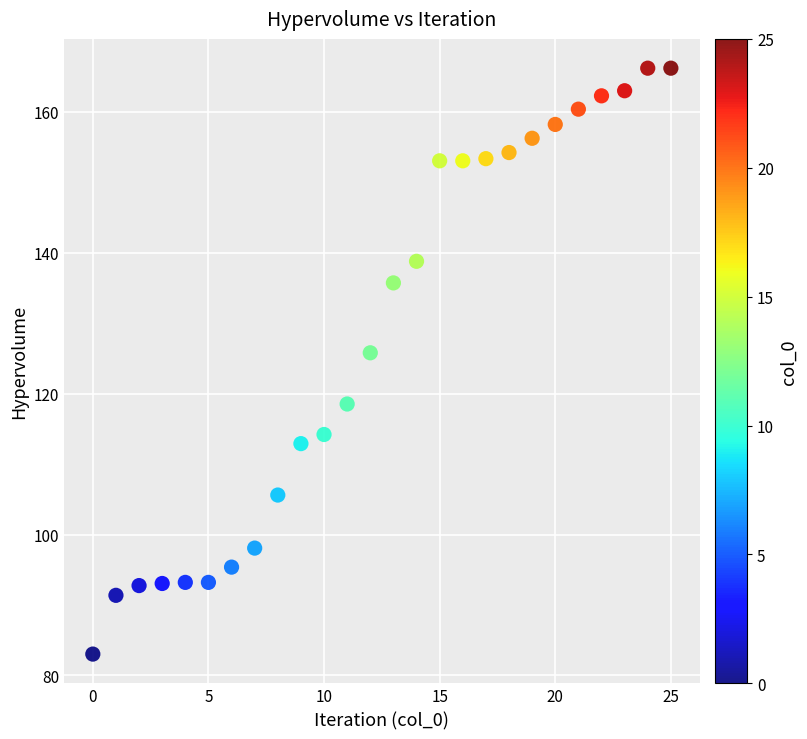

What Y value in the scatter plot is closest to 124?

125.8